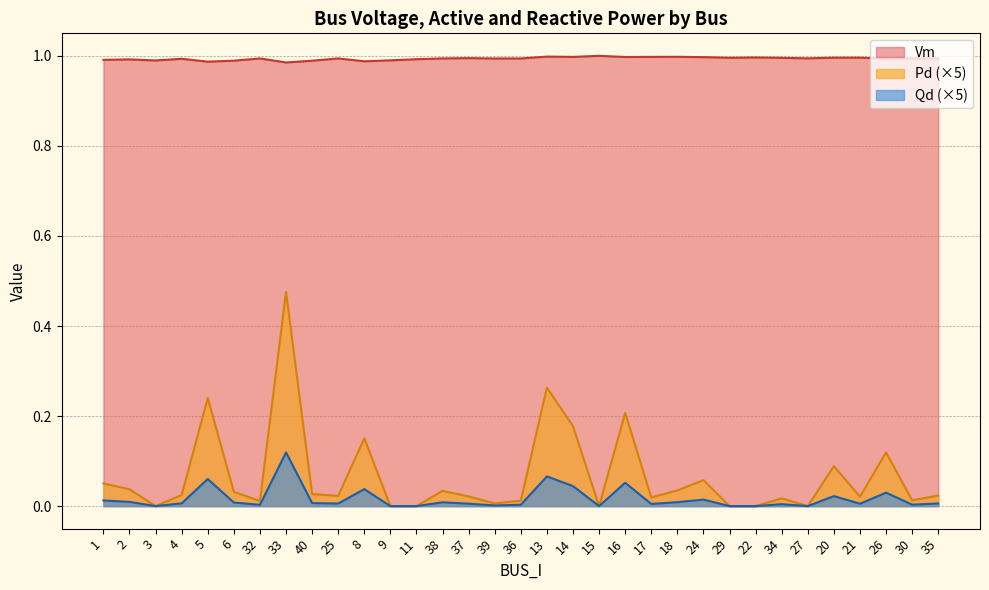

In Qd, how many points are lower than both neighbors (excluding endpoints)?

9